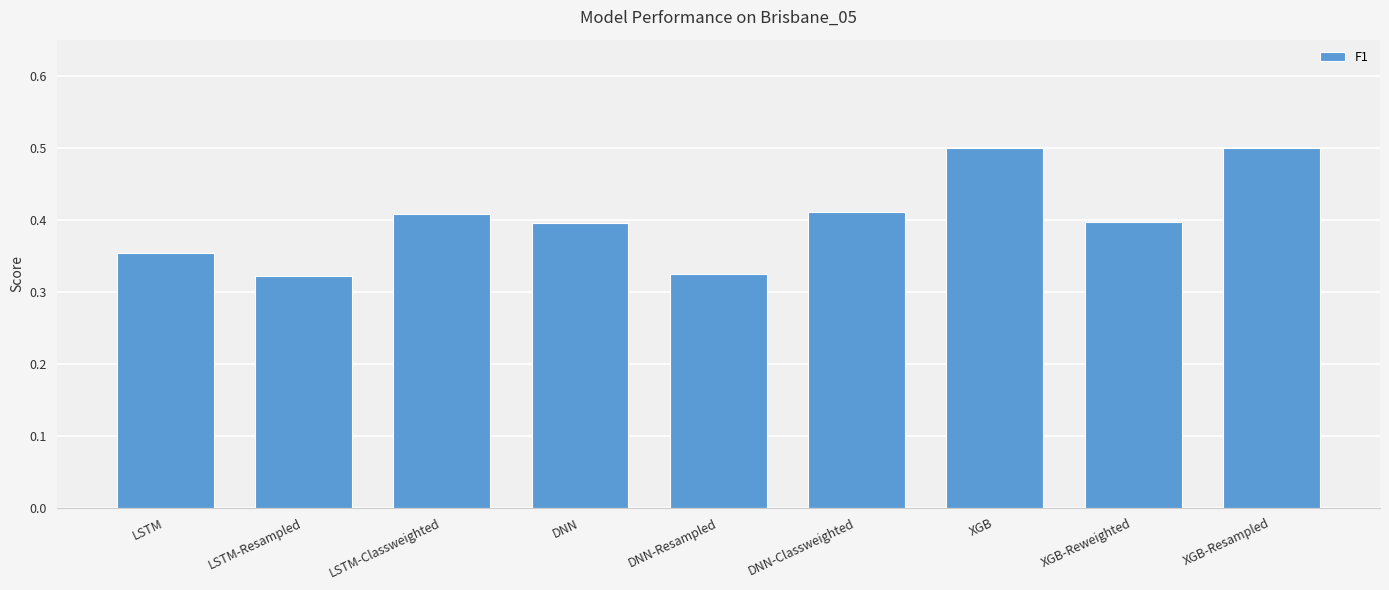

Is it true that the value at XGB is 0.7?

False